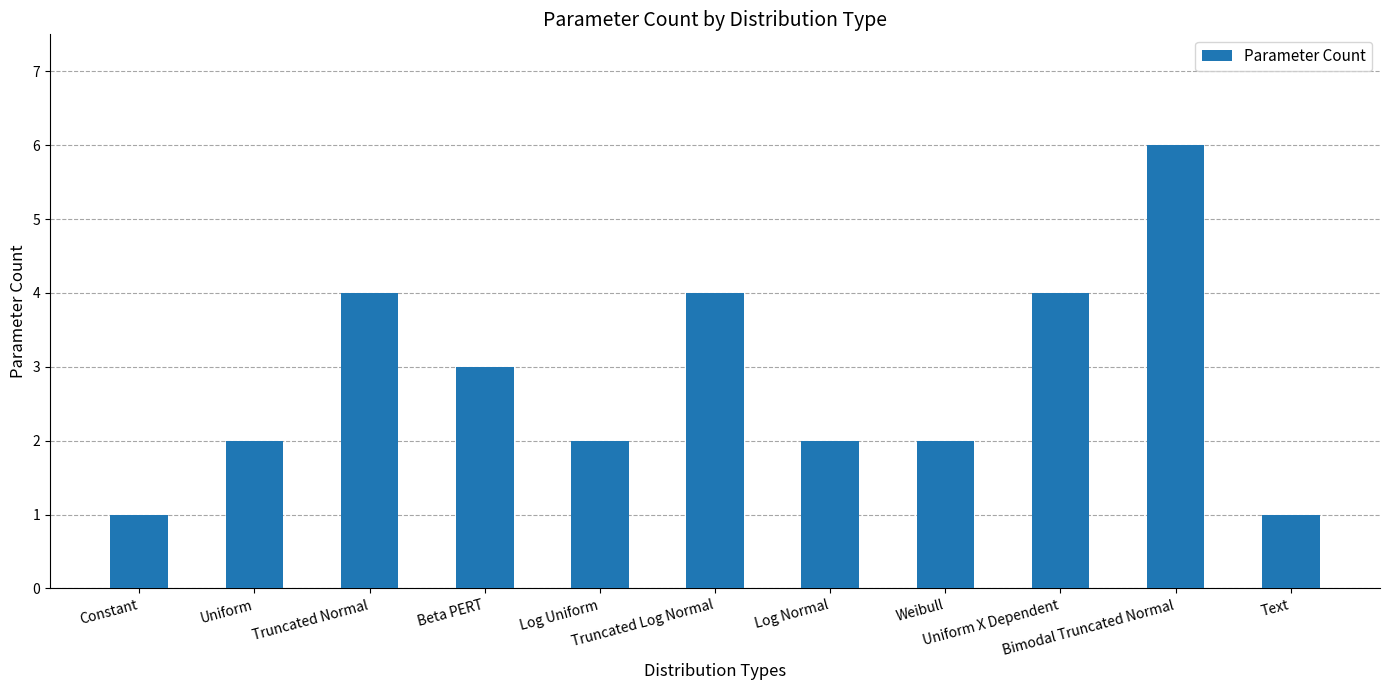

What is the difference between the second highest and second lowest values?

3